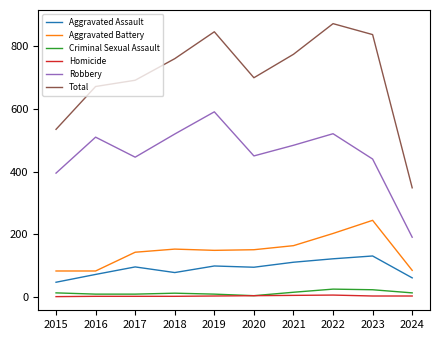

What is the total value across all series at 2016?

1344